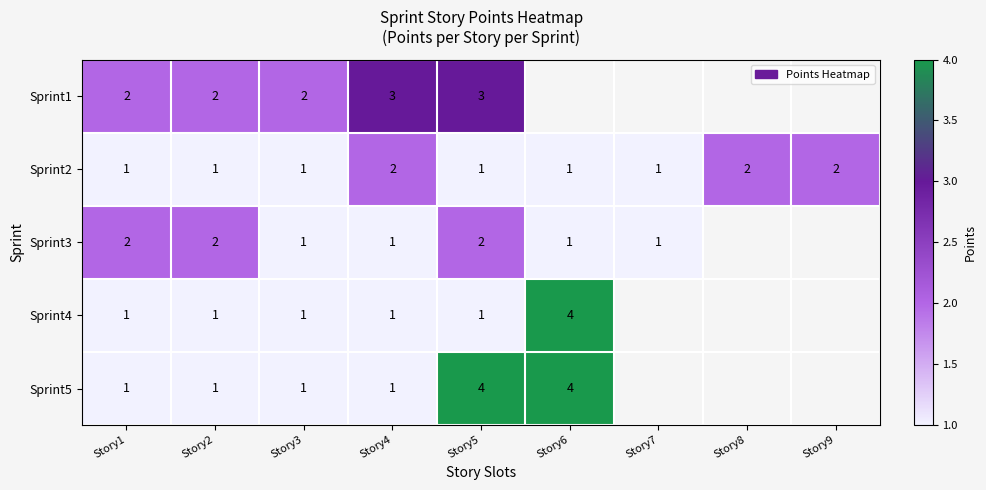

What is the difference between the highest and lowest values at Story5?

3